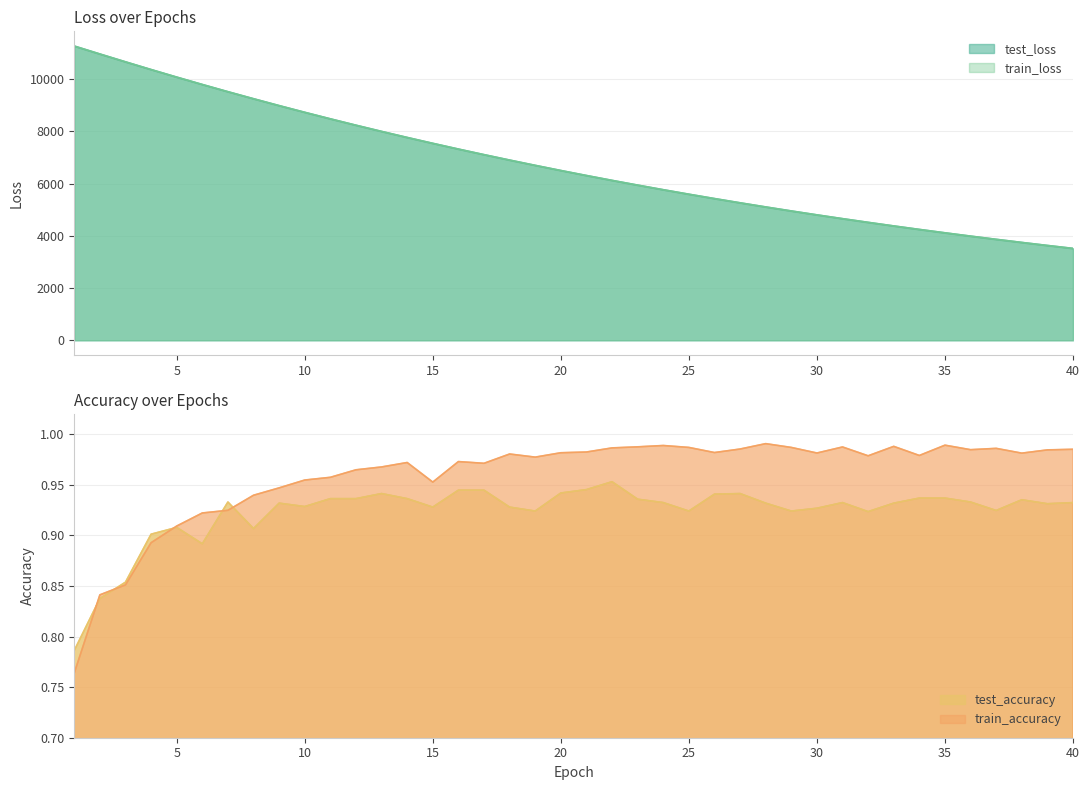

Reading left to right, what are all the values shown in this chart?

test_loss: 1=11273.5	2=10969.1	3=10668.5	4=10373.0	5=10083.8	6=9801.1	7=9524.6	8=9255.1	9=8991.8	10=8735.1	11=8484.9	12=8241.0	13=8003.2	14=7771.6	15=7546.4	16=7326.7	17=7113.1	18=6905.1	19=6702.6	20=6505.5	21=6313.7	22=6127.0	23=5945.5	24=5768.9	25=5597.0	26=5429.8	27=5267.1	28=5109.0	29=4955.1	30=4805.5	31=4660.0	32=4518.6	33=4381.1	34=4247.5	35=4117.4	36=3991.2	37=3868.3	38=3749.0	39=3633.0	40=3520.3
train_loss: 1=11274.1	2=10969.5	3=10668.9	4=10373.3	5=10083.8	6=9800.9	7=9524.4	8=9254.6	9=8991.3	10=8734.7	11=8484.4	12=8240.4	13=8002.7	14=7771.2	15=7545.9	16=7326.3	17=7112.6	18=6904.5	19=6702.0	20=6505.0	21=6313.2	22=6126.6	23=5945.0	24=5768.3	25=5596.5	26=5429.3	27=5266.7	28=5108.5	29=4954.7	30=4805.1	31=4659.6	32=4518.2	33=4380.7	34=4247.1	35=4117.1	36=3990.8	37=3868.0	38=3748.7	39=3632.7	40=3520.0
test_accuracy: 1=0.8	2=0.8	3=0.9	4=0.9	5=0.9	6=0.9	7=0.9	8=0.9	9=0.9	10=0.9	11=0.9	12=0.9	13=0.9	14=0.9	15=0.9	16=0.9	17=0.9	18=0.9	19=0.9	20=0.9	21=0.9	22=1.0	23=0.9	24=0.9	25=0.9	26=0.9	27=0.9	28=0.9	29=0.9	30=0.9	31=0.9	32=0.9	33=0.9	34=0.9	35=0.9	36=0.9	37=0.9	38=0.9	39=0.9	40=0.9
train_accuracy: 1=0.8	2=0.8	3=0.9	4=0.9	5=0.9	6=0.9	7=0.9	8=0.9	9=0.9	10=1.0	11=1.0	12=1.0	13=1.0	14=1.0	15=1.0	16=1.0	17=1.0	18=1.0	19=1.0	20=1.0	21=1.0	22=1.0	23=1.0	24=1.0	25=1.0	26=1.0	27=1.0	28=1.0	29=1.0	30=1.0	31=1.0	32=1.0	33=1.0	34=1.0	35=1.0	36=1.0	37=1.0	38=1.0	39=1.0	40=1.0